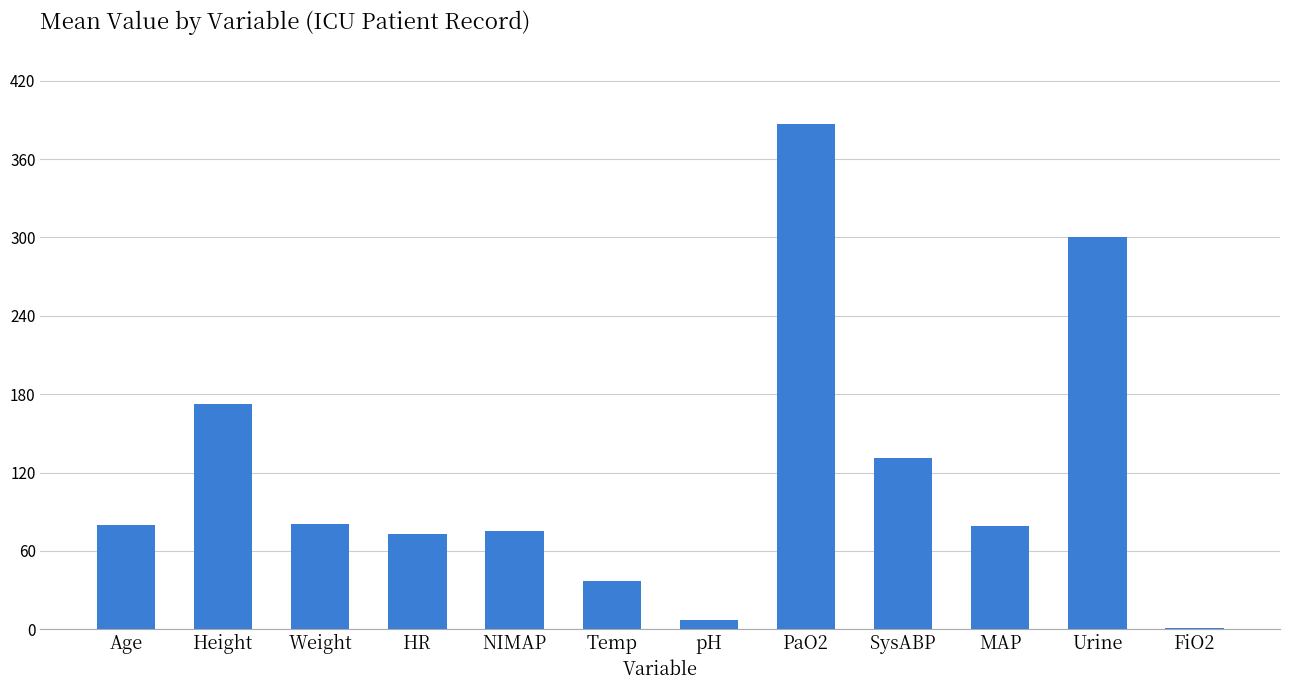

What is the sum of all values?

1424.1